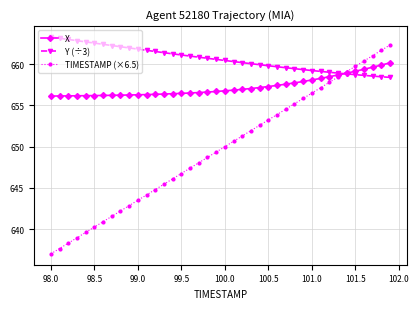

Rank the series by their average value, from highest to lowest.

Y (÷3), X, TIMESTAMP (×6.5)